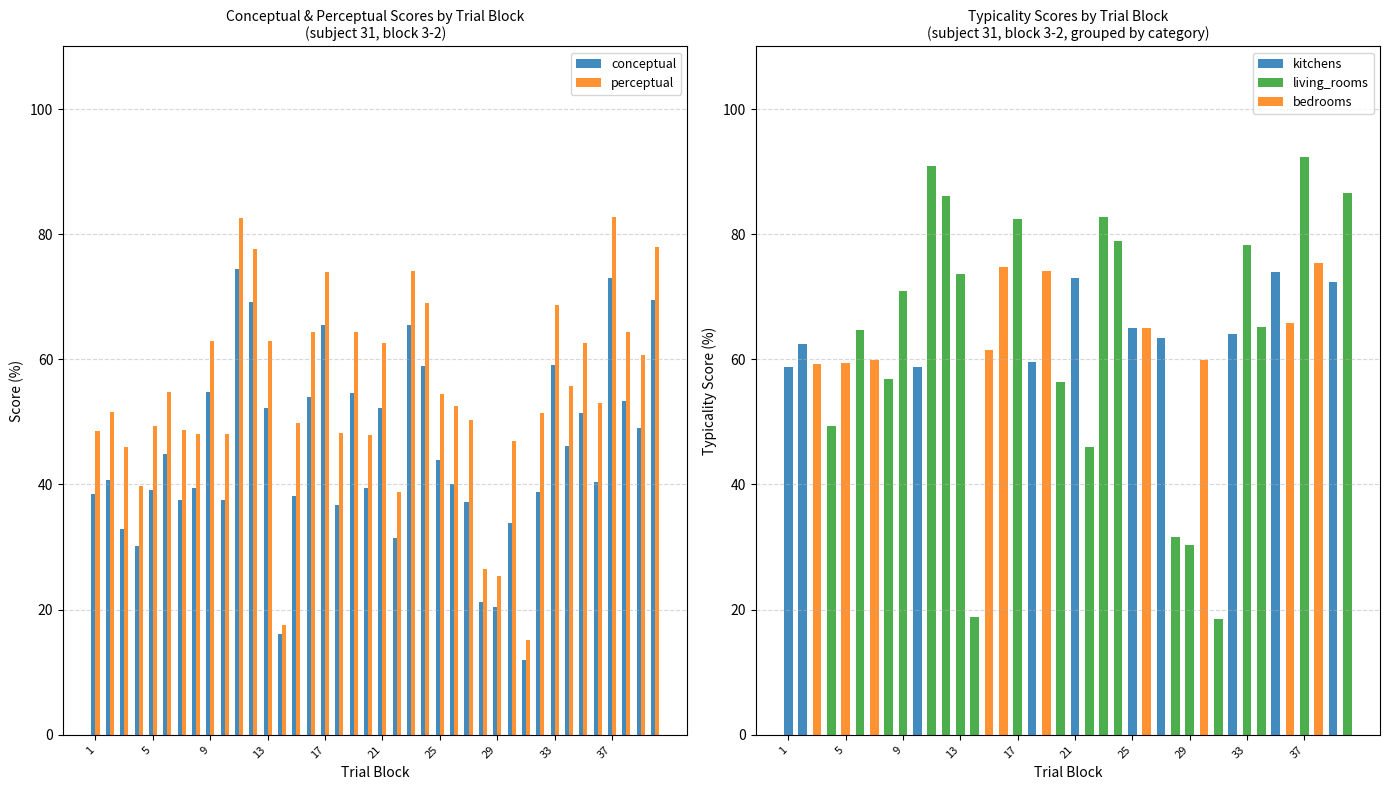

What is the difference between the second highest and second lowest values in the perceptual series?

65.1